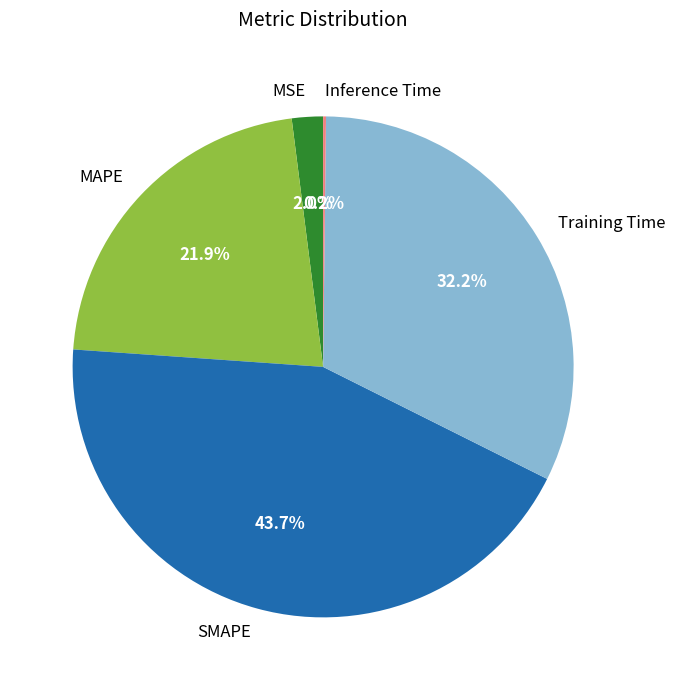

Combined, do MAPE and MSE account for over 50%?

No